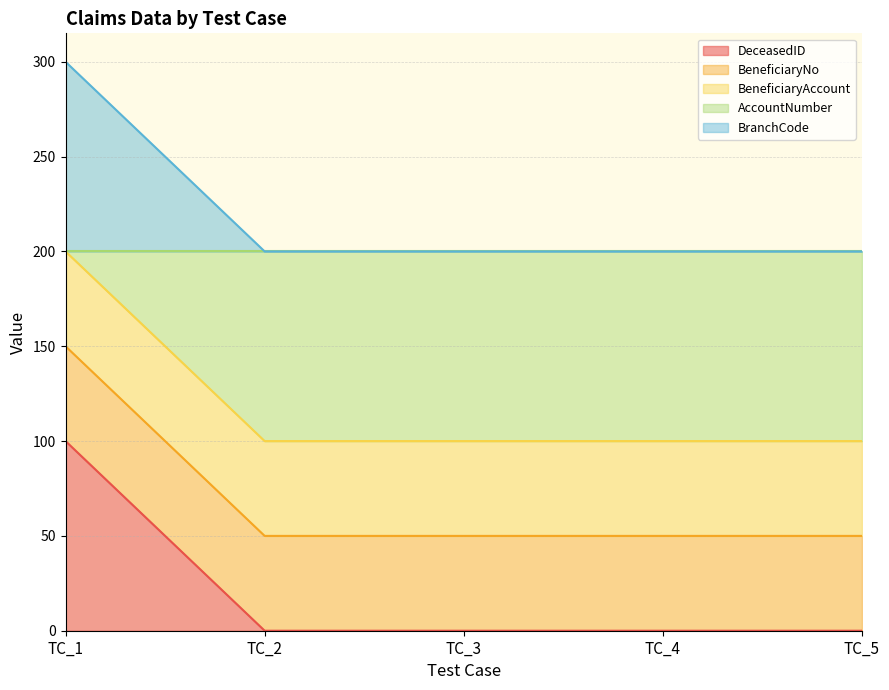

What is the highest value of the DeceasedID series?

100